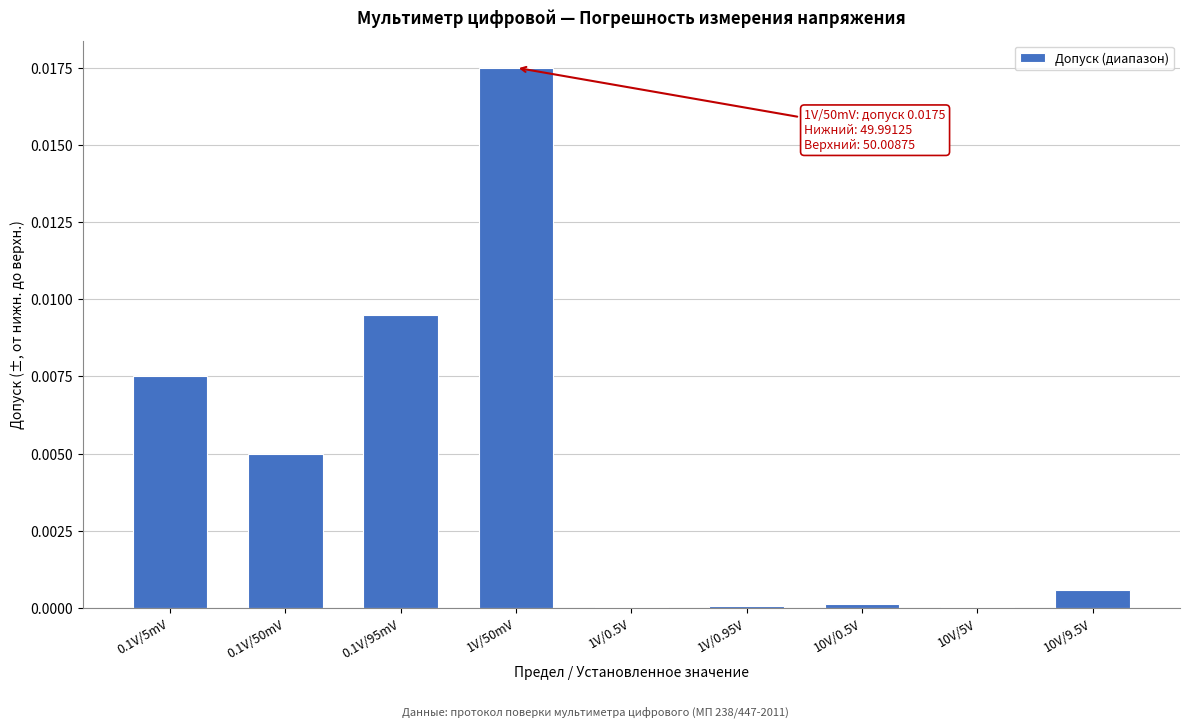

The value at 0.1V/50mV is 0.0. True or false?

True